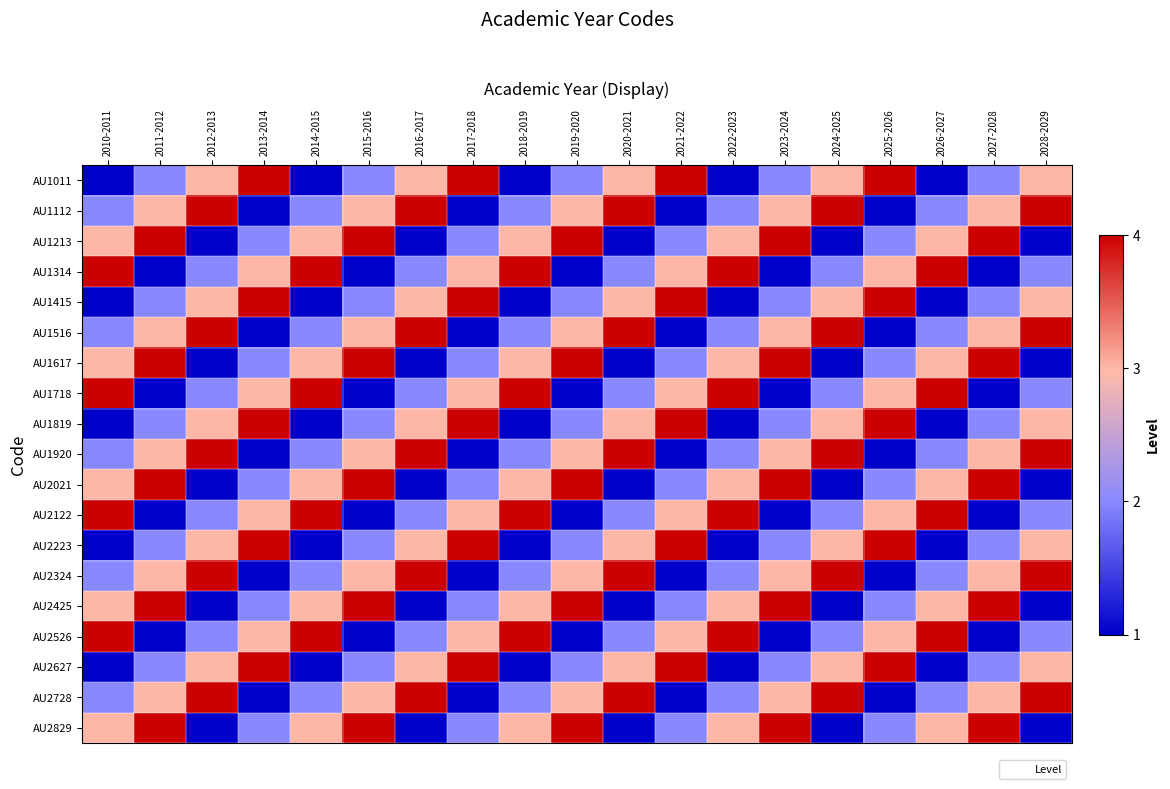

Rank the series at 2022-2023 from lowest to highest value.

AU1011, AU1415, AU1819, AU2223, AU2627, AU1112, AU1516, AU1920, AU2324, AU2728, AU1213, AU1617, AU2021, AU2425, AU2829, AU1314, AU1718, AU2122, AU2526